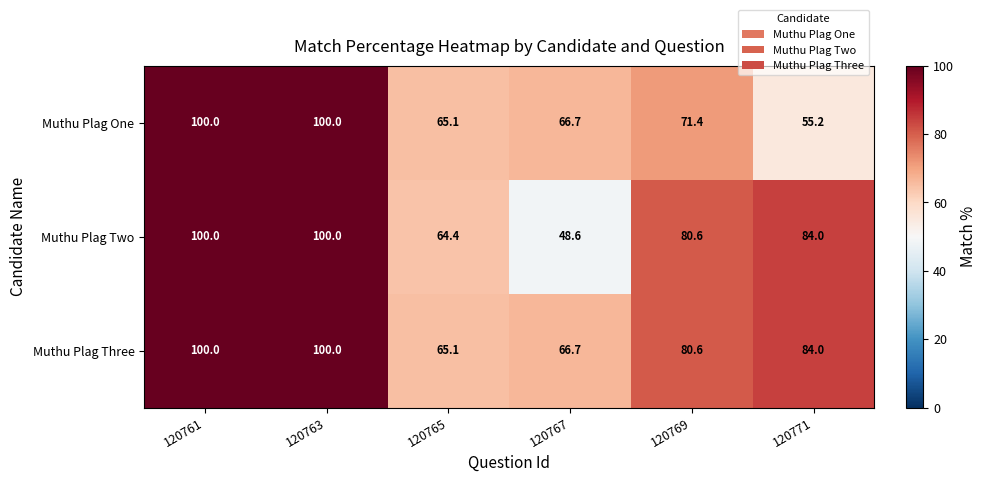

True or false: Muthu Plag One has a value of 100.0 at 120763.

True